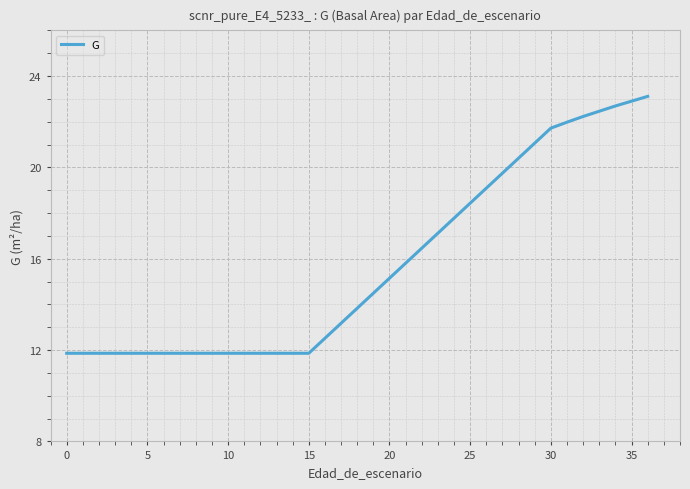

Reading left to right, what are all the values shown in this chart?

11.9	11.9	11.9	11.9	11.9	11.9	11.9	11.9	11.9	11.9	11.9	11.9	11.9	11.9	11.9	11.9	21.7	22.0	22.2	22.5	22.7	22.9	23.1